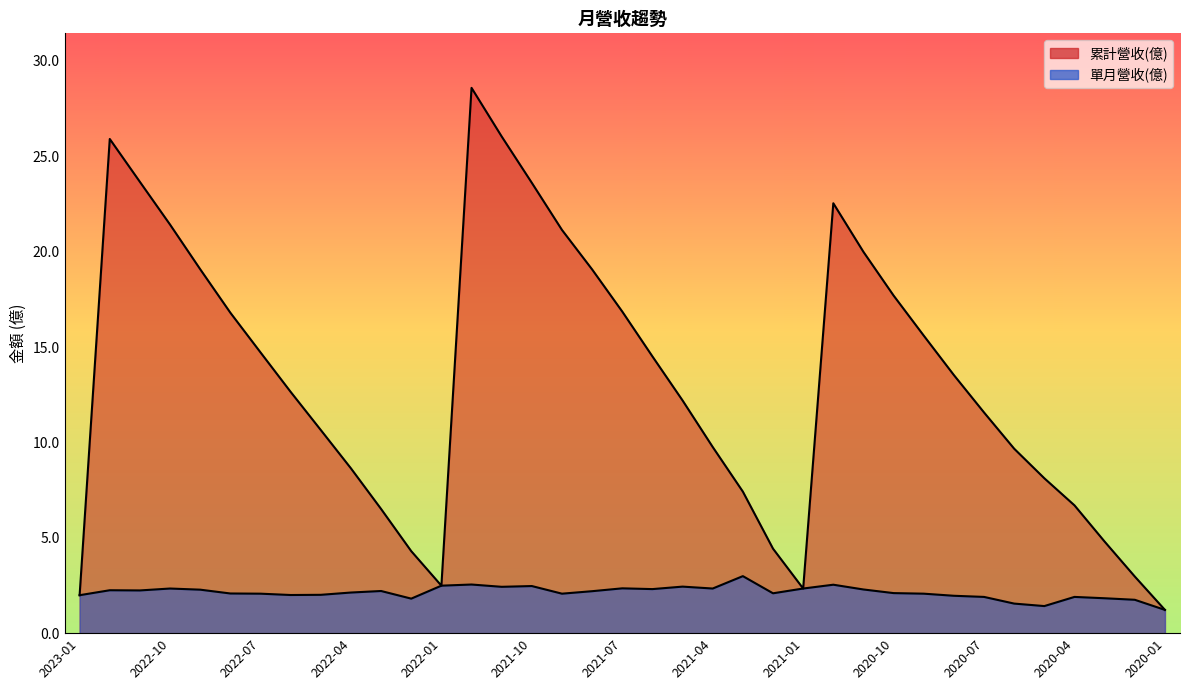

How many interior local valleys does the 單月營收(億) series have?

9